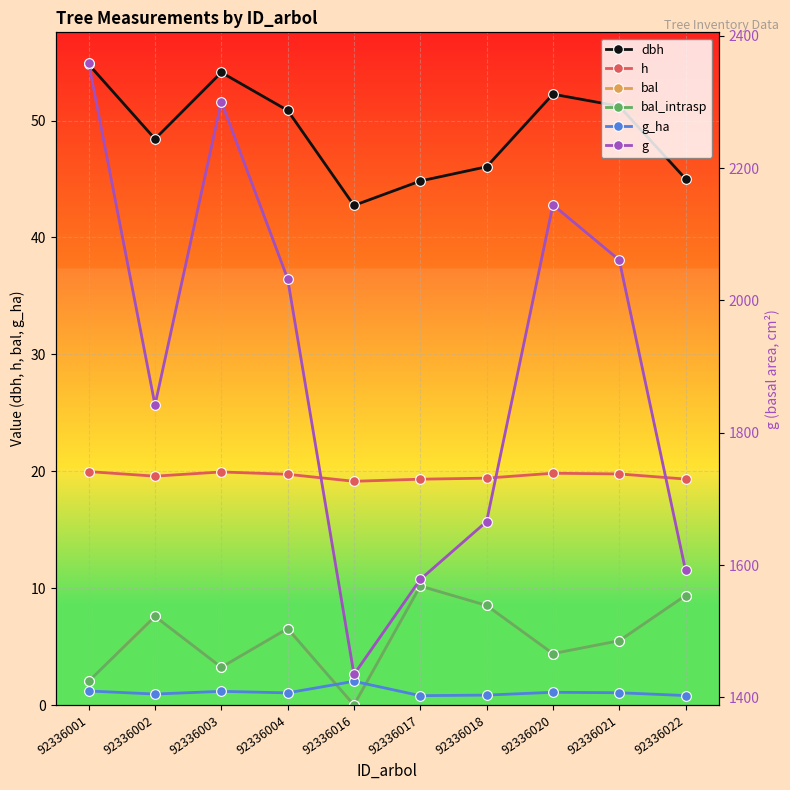

At which category is the sum across all series the highest?

92336001